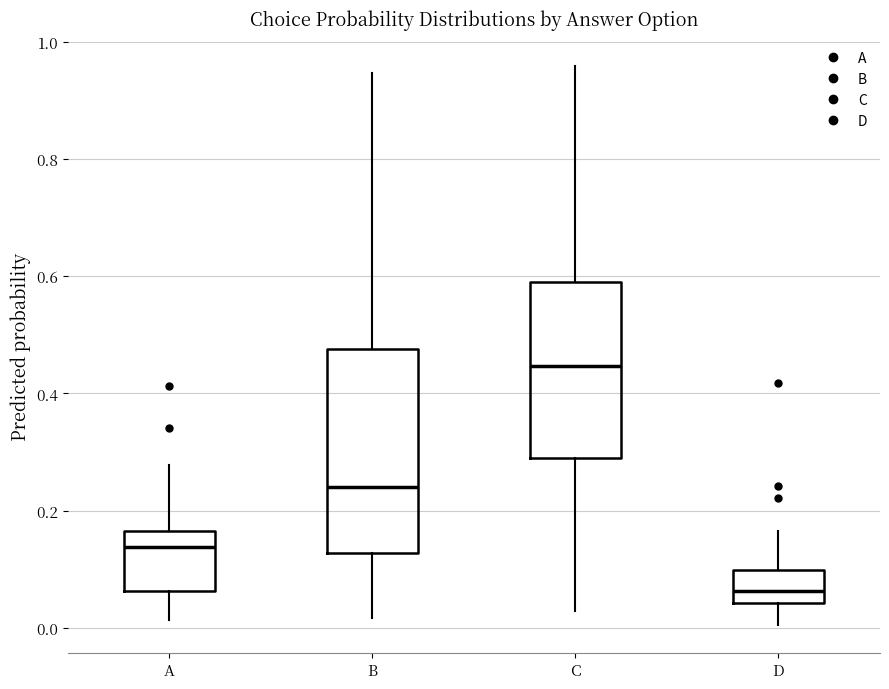

Where is the lower edge of the box for D on the y-axis? The values are not printed on the chart, so give them approximately, as read against the axis.

0.04